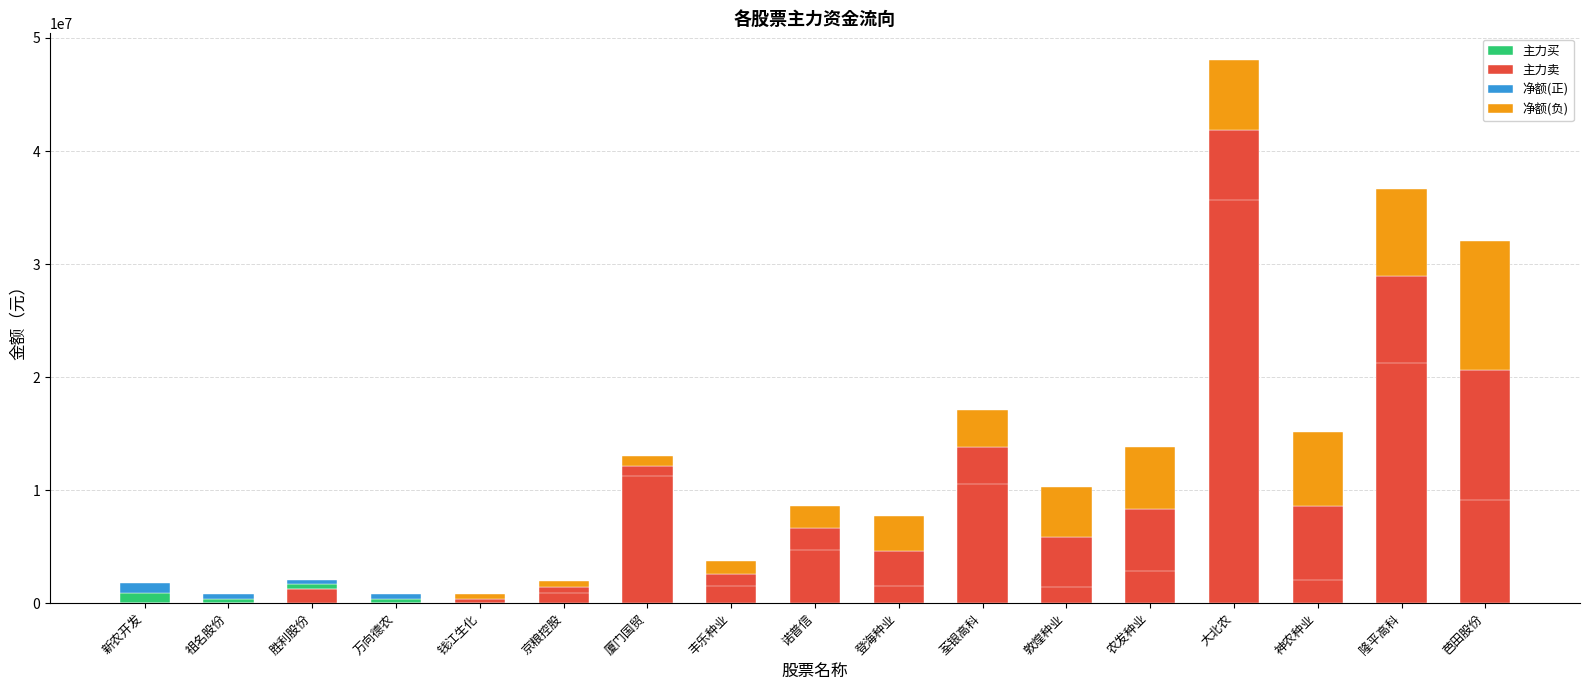

Reading left to right, extract all data points from this chart.

主力买: 899800	406529	1654731	385250	0	857973	11226543	1499067	4714726	1499085	10499434	1418735	2806752	35659032	2089203	21227575	9167377
主力卖: 0	0	1261451	0	413000	1431104	12106585	2617875	6642653	4606506	13810174	5845140	8304665	41834241	8602346	28949065	20612512
净额(正): 899800	406529	393280	385250	0	0	0	0	0	0	0	0	0	0	0	0	0
净额(负): 0	0	0	0	413000	573131	880042	1118808	1927927	3107421	3310740	4426405	5497913	6175209	6513143	7721490	11445135